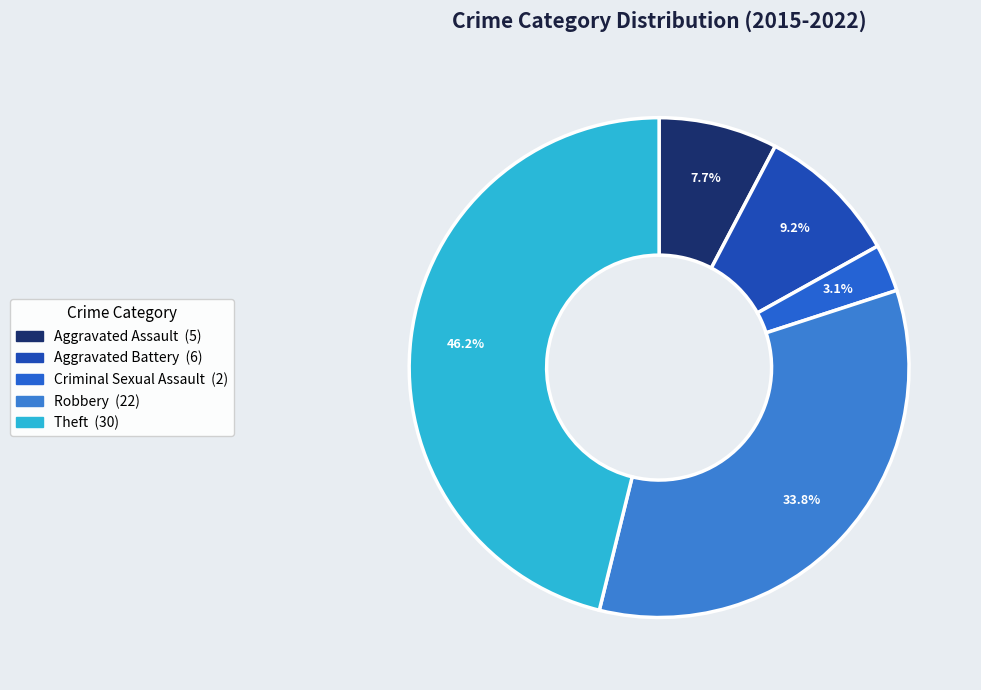

Count the number of slices in the pie.

5